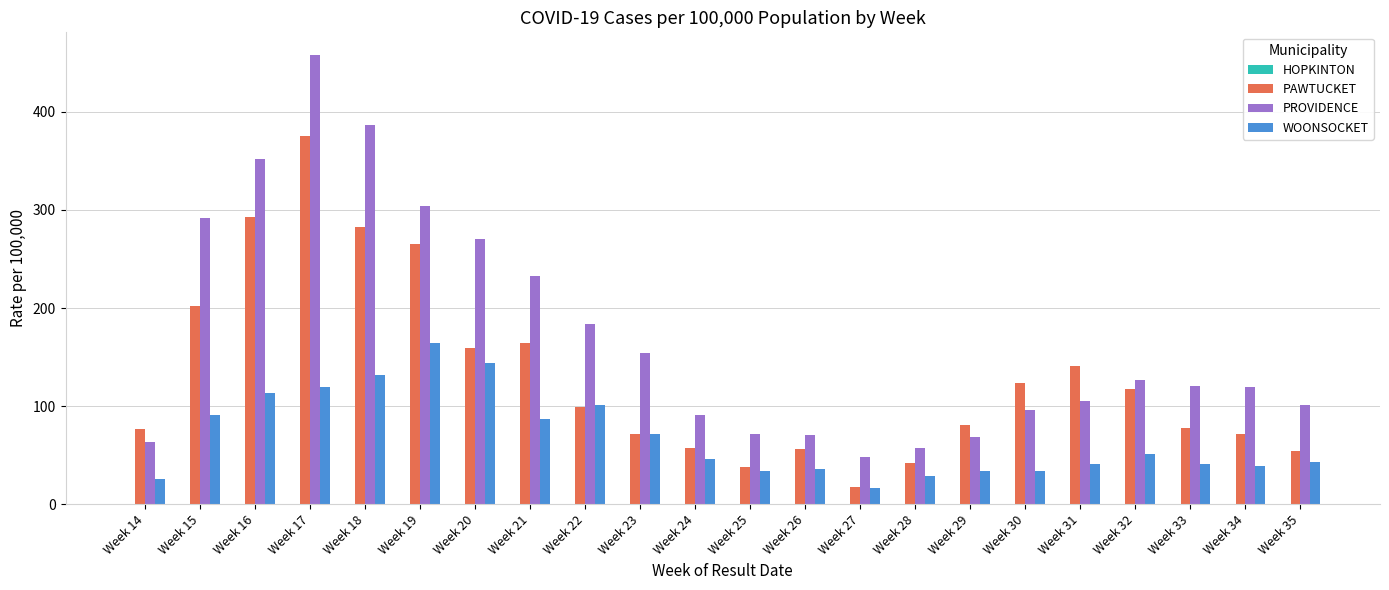

What is the difference between the PROVIDENCE values at Week 20 and Week 15?

22